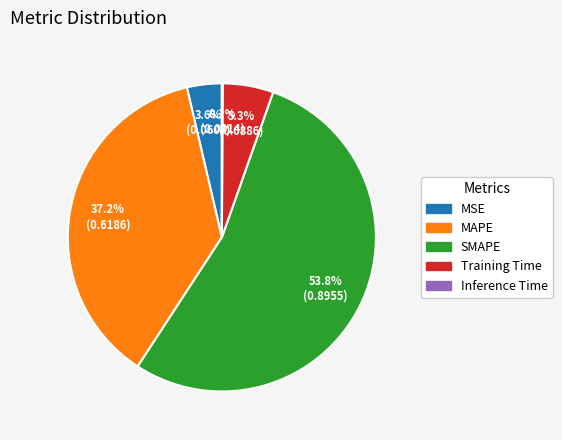

What is the largest slice in the pie chart?

SMAPE